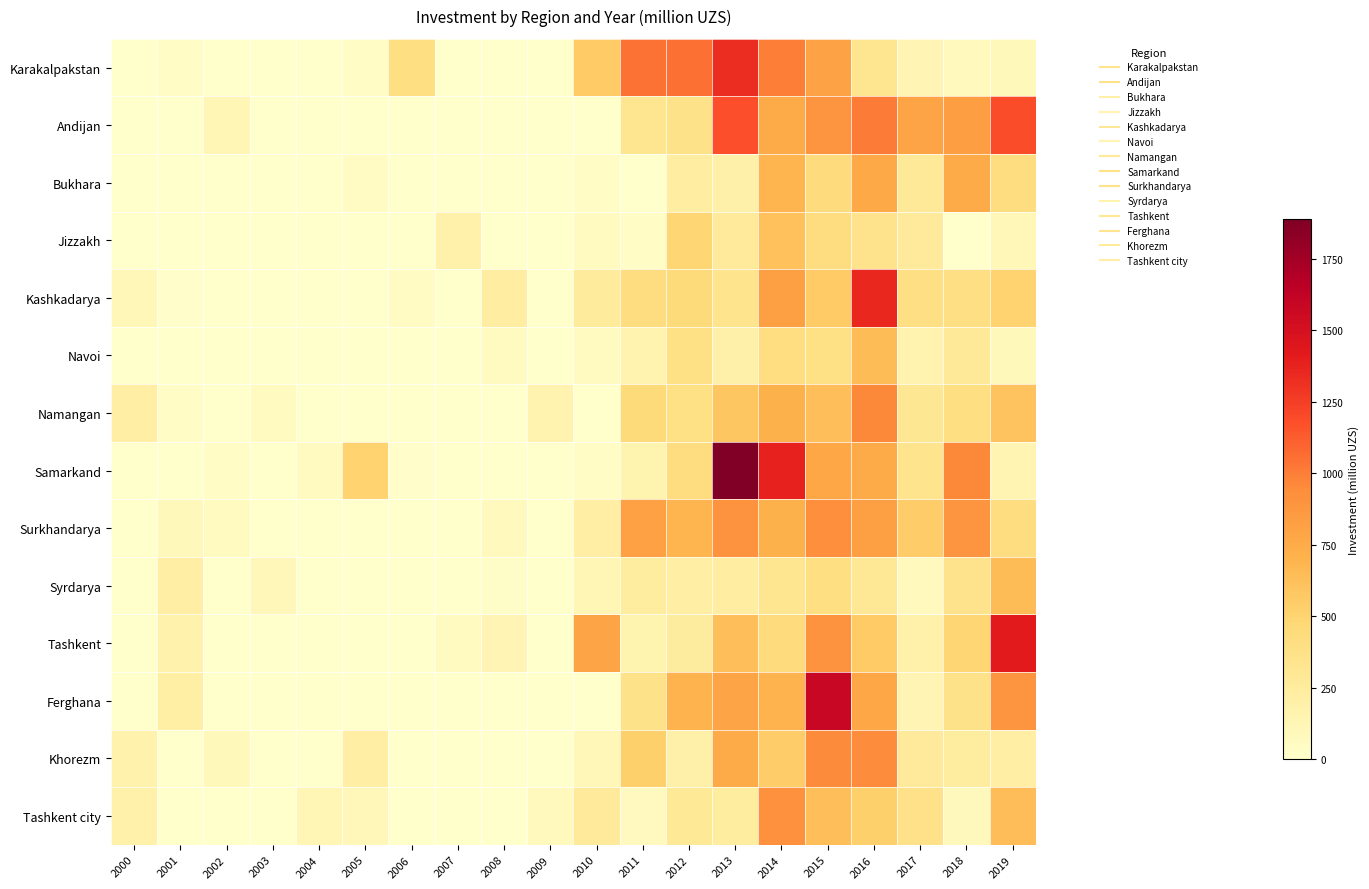

What is the total value across all series at 2004?

180